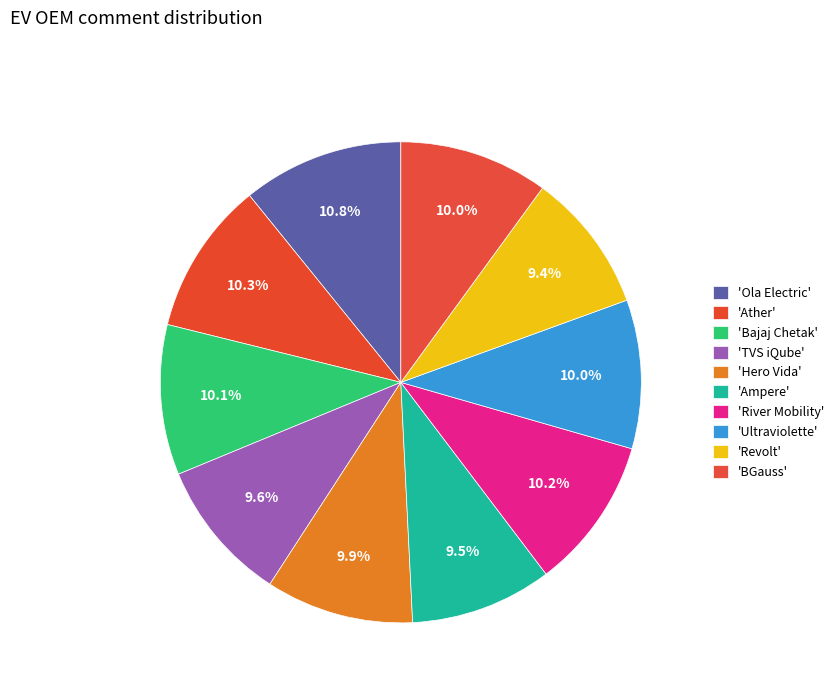

What is the largest slice in the pie chart?

Ola Electric